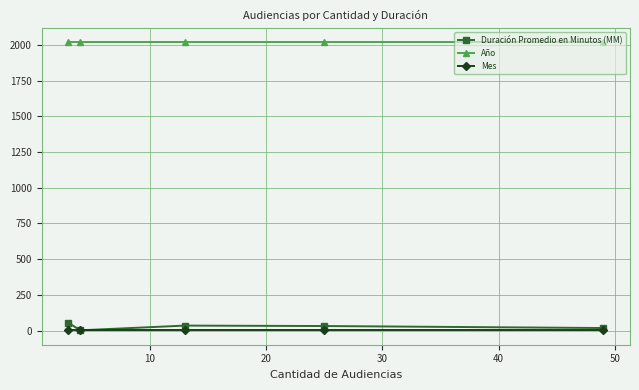

What is the sum of all Mes values?

30